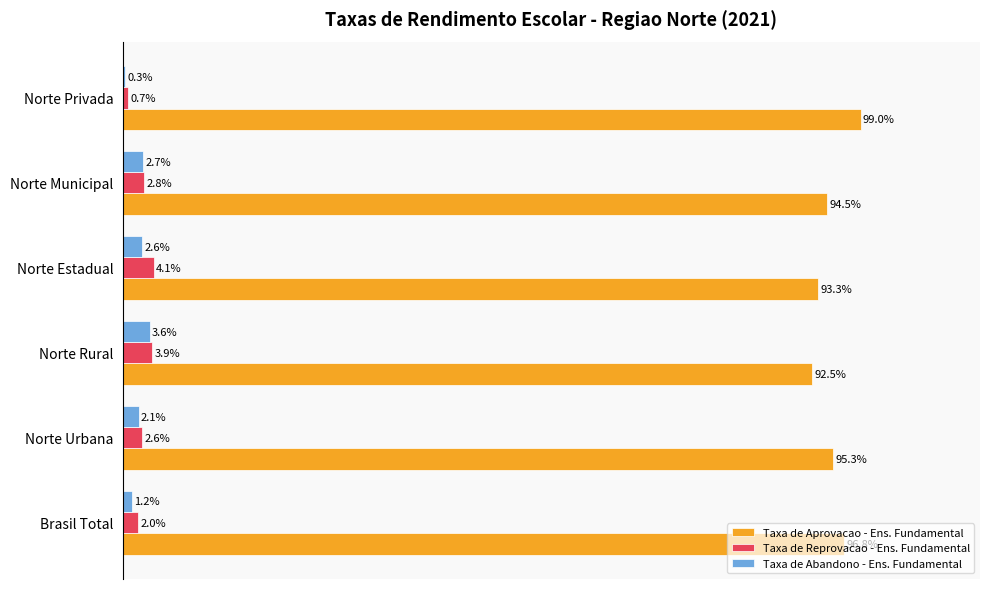

At which label does Taxa de Reprovacao - Ens. Fundamental reach its peak?

Norte Estadual